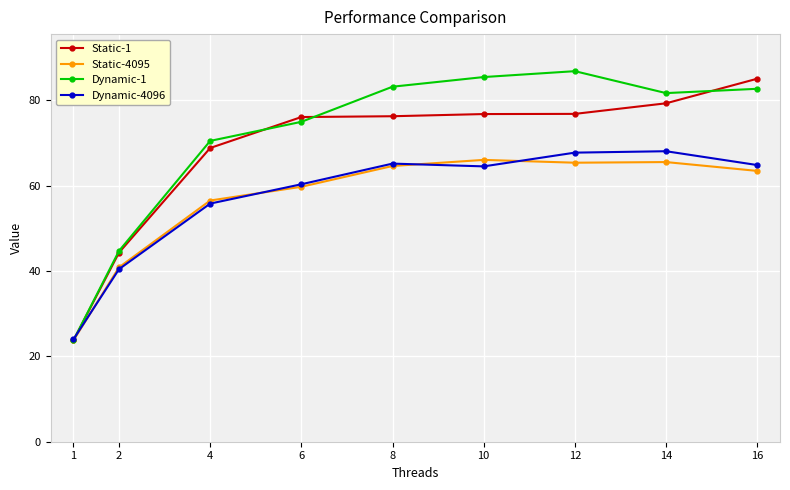

Which series changed the most between 6 and 14?

Dynamic-4096